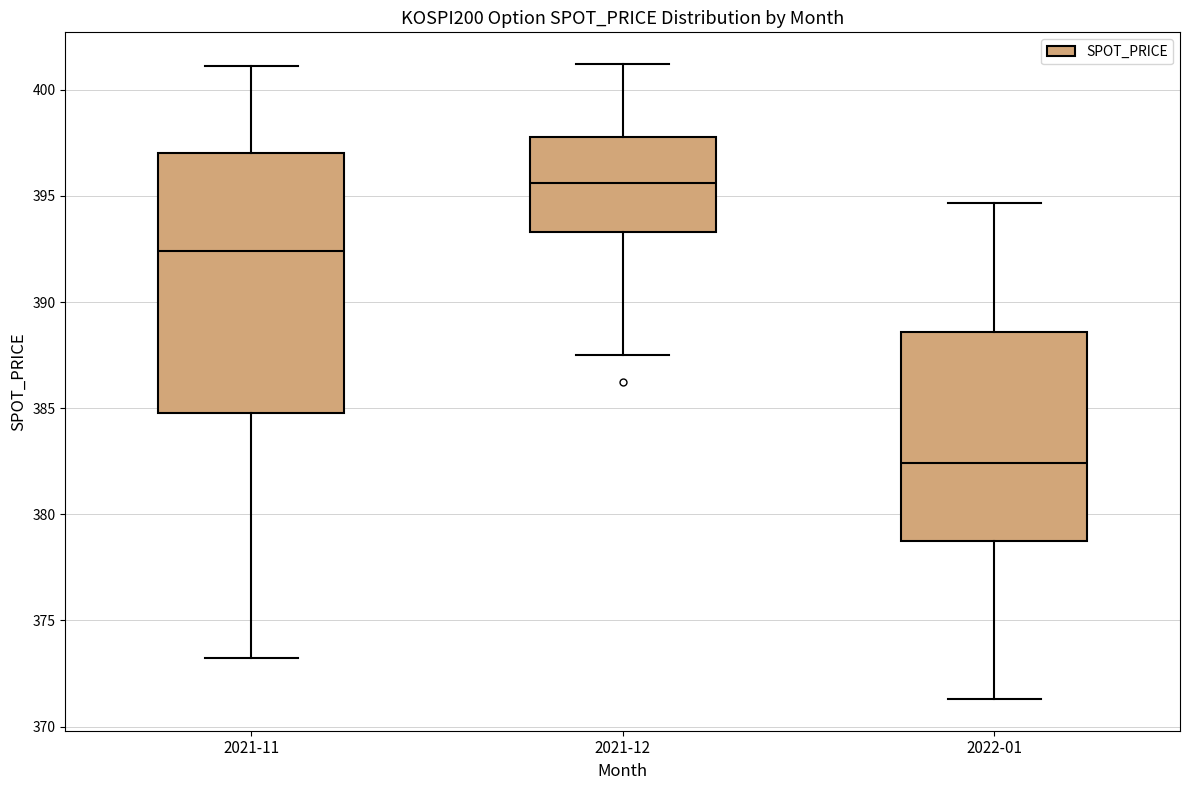

Which box's median line is the highest?

2021-12